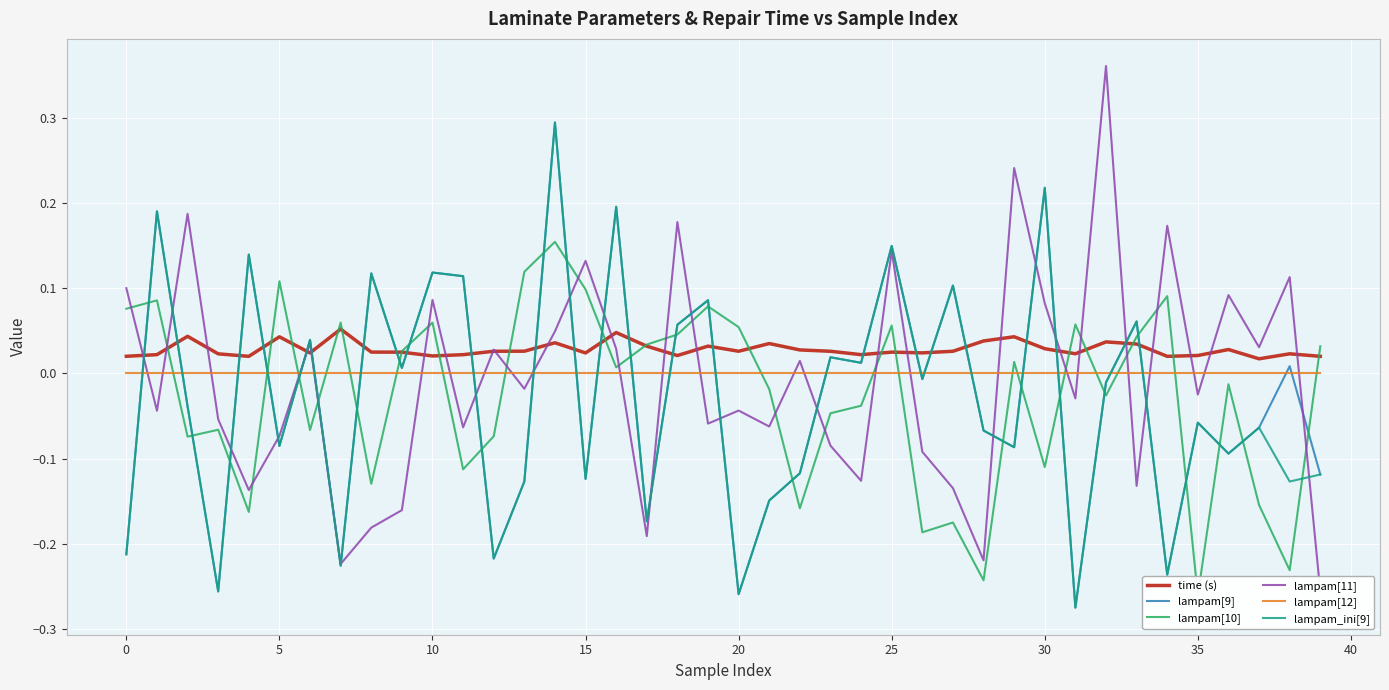

Which series has the widest spread of values?

lampam[11]